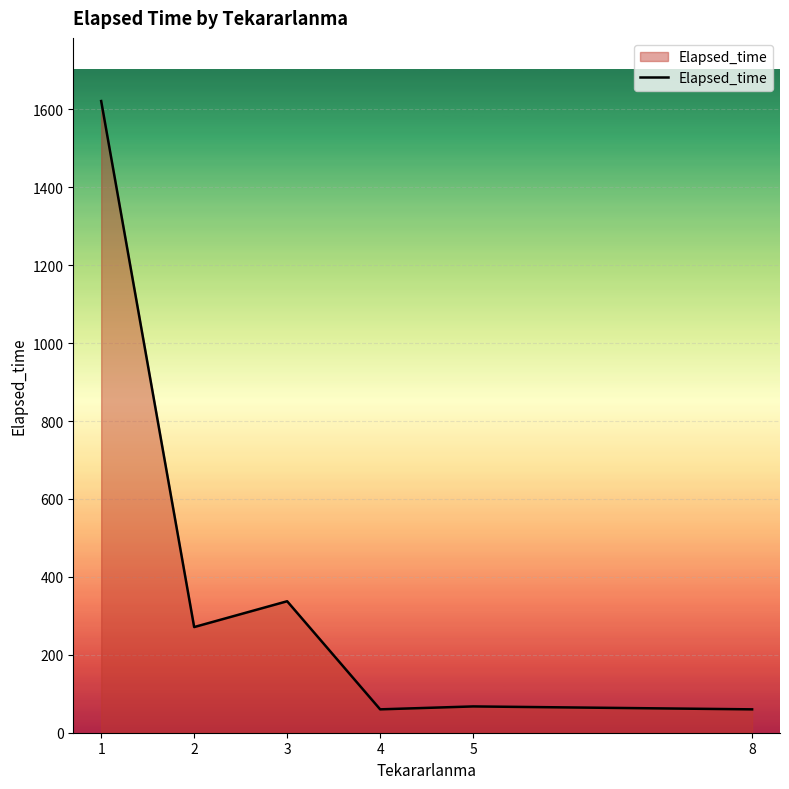

What is the change in value from 1 to 5?

-1554.1